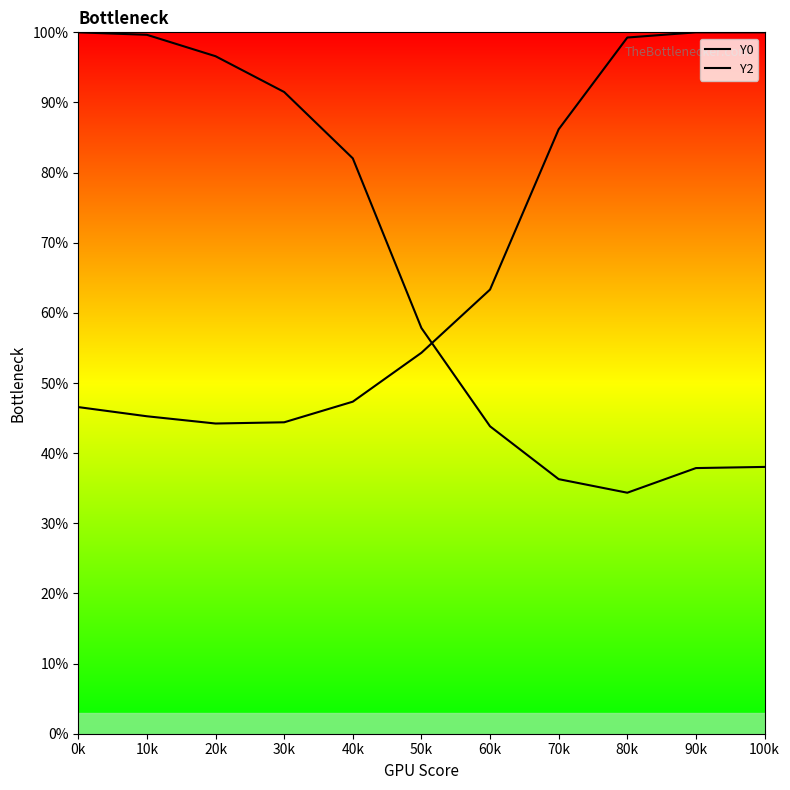

Which series reaches the maximum Y coordinate?

Y0